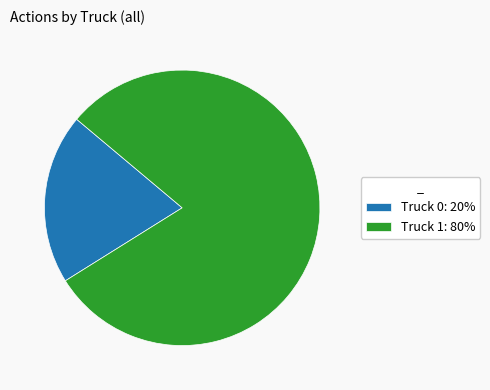

Do Truck 1: 80% and Truck 0: 20% together represent more than half of the pie?

Yes